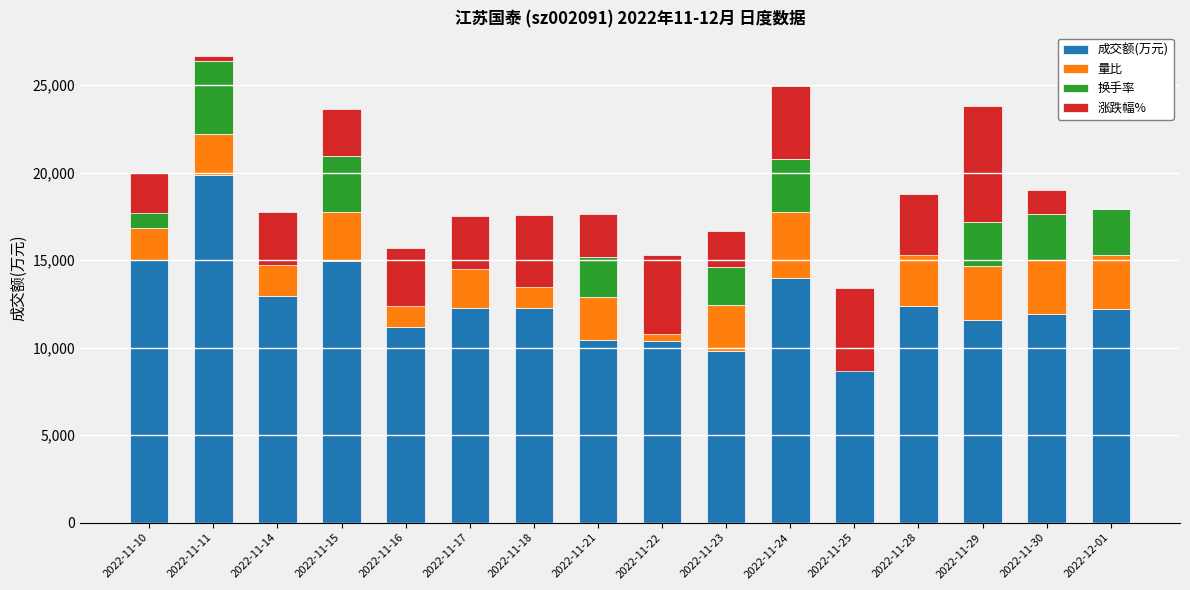

What is the label of the 9th bar from the right?

2022-11-21